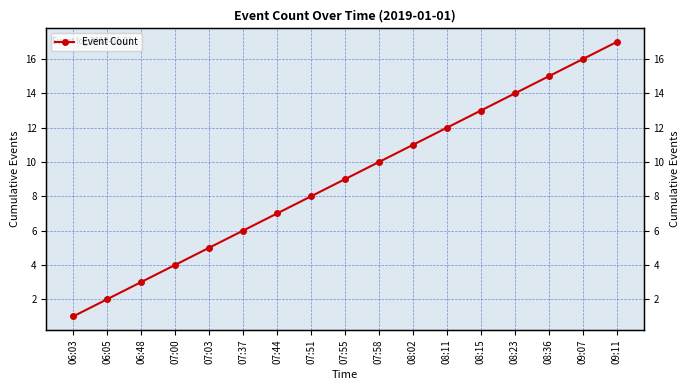

How many categories are shown in the chart?

17